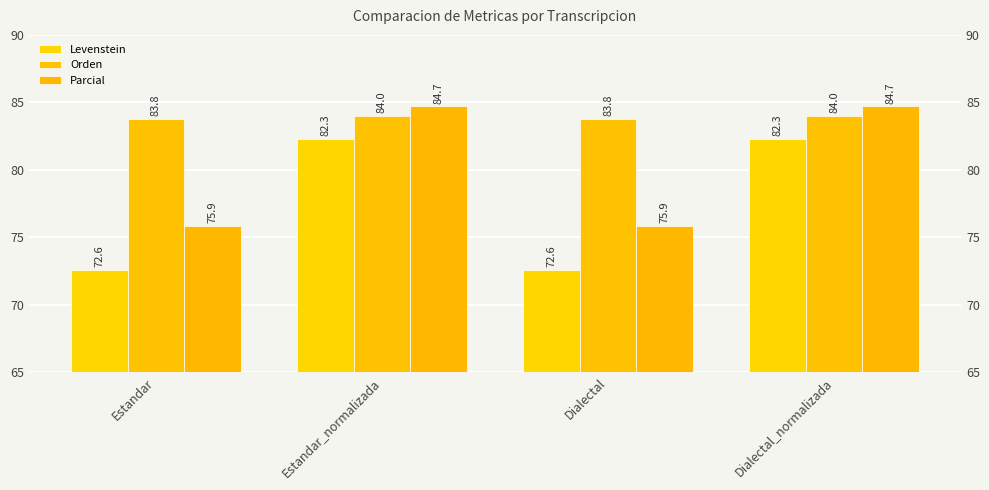

What is the smallest value displayed?

72.6